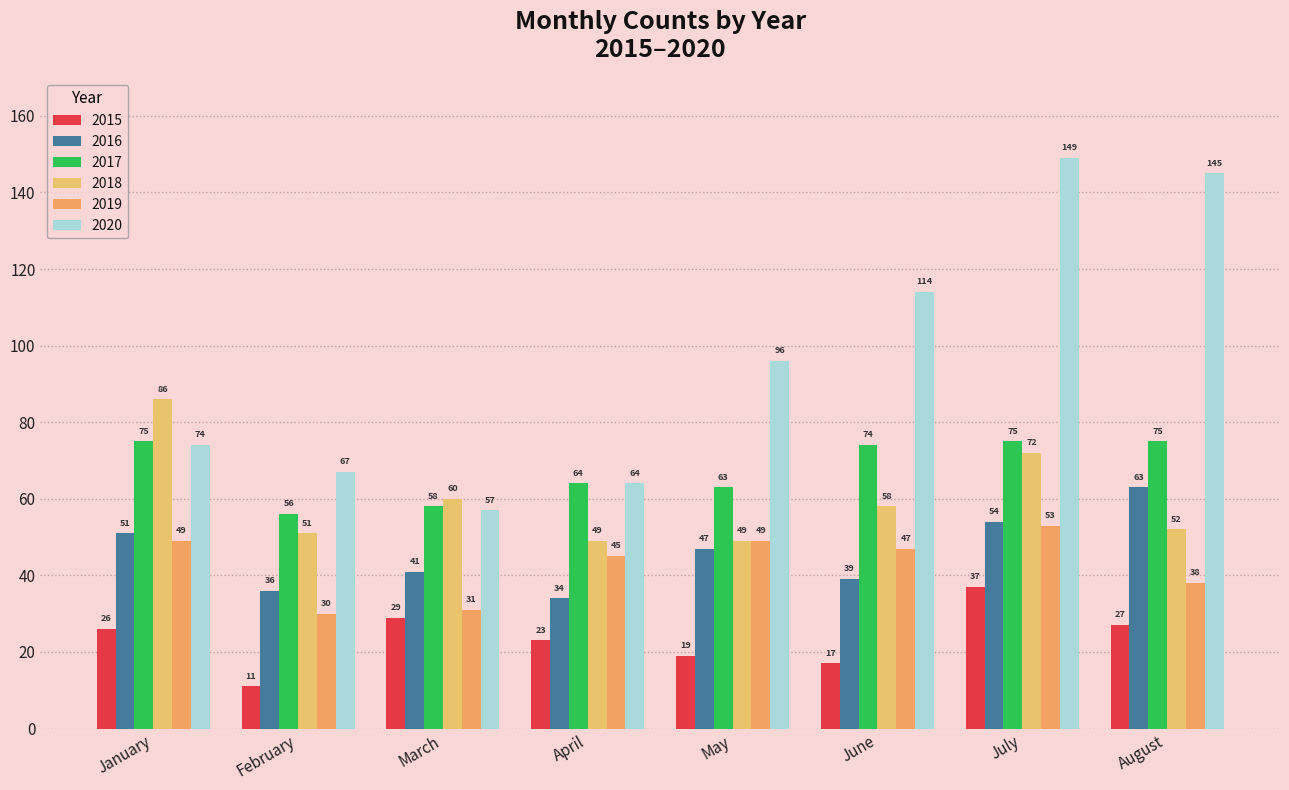

At how many categories does at least one series exceed 68?

5